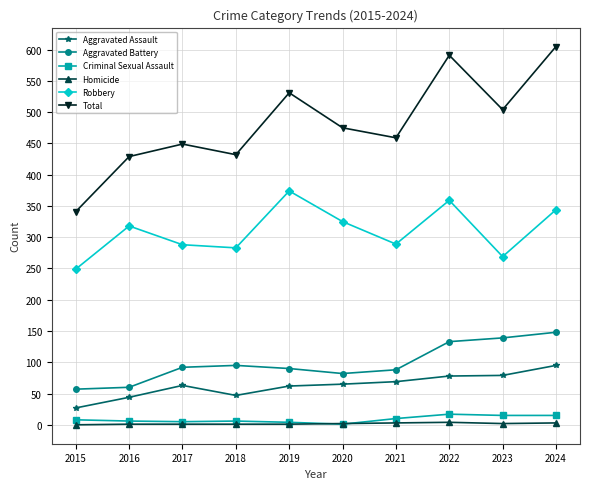

True or false: Criminal Sexual Assault and Aggravated Assault cross at least once.

False